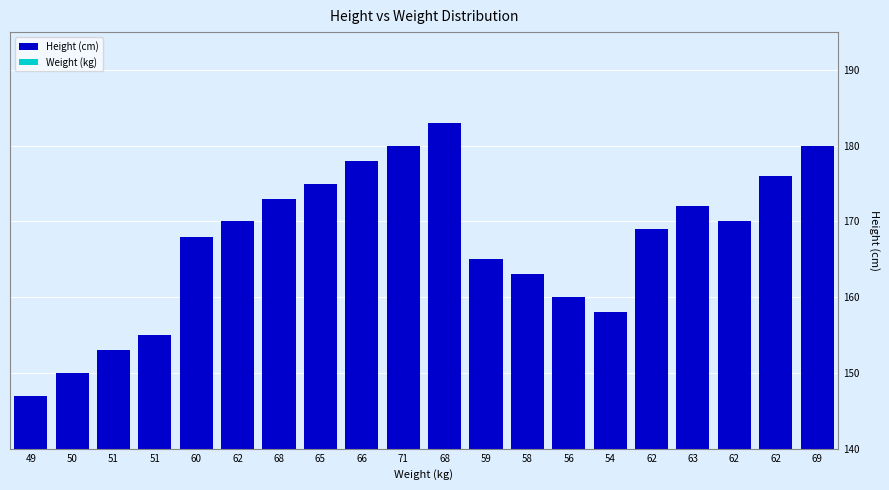

List the labels in order of Weight (kg) value, largest first.

71, 69, 68, 68, 66, 65, 63, 62, 62, 62, 62, 60, 59, 58, 56, 54, 51, 51, 50, 49